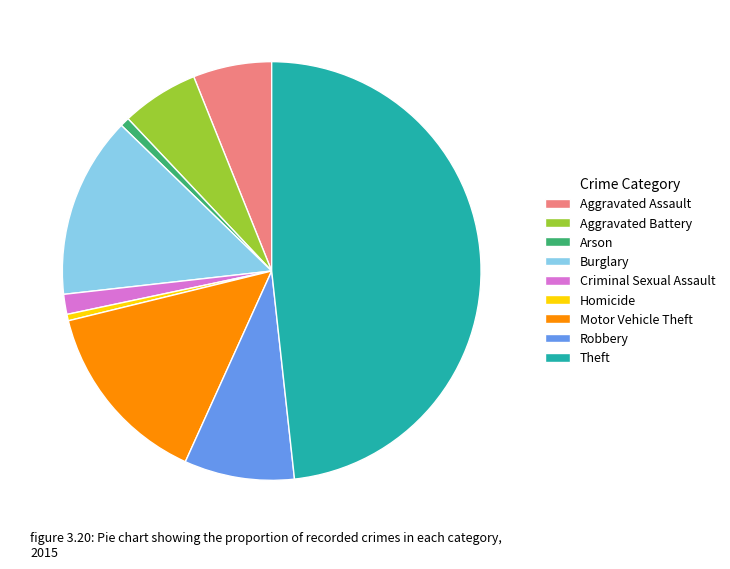

How many slices are in this pie chart?

9